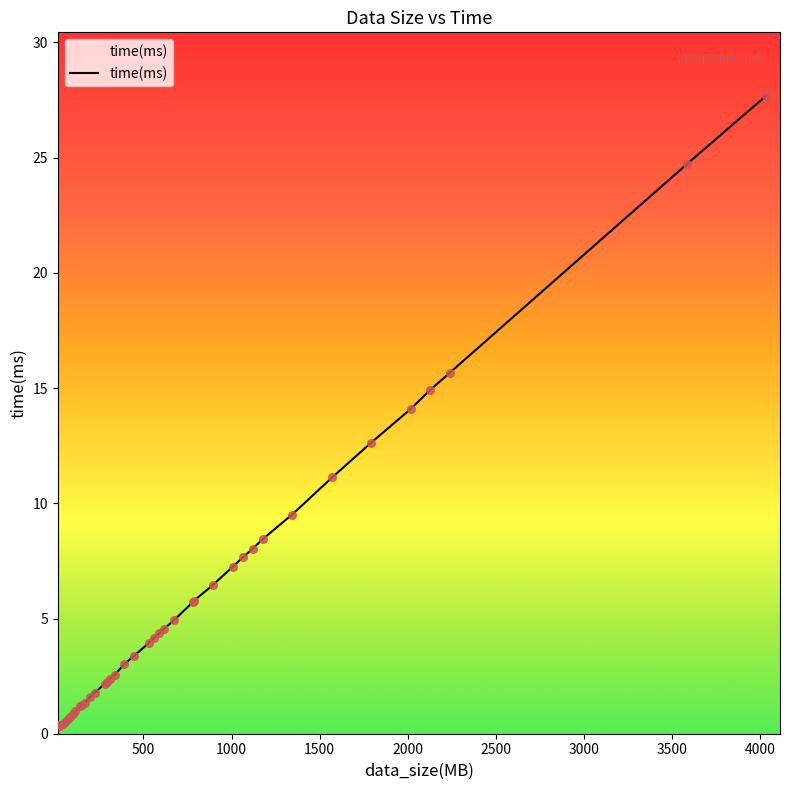

Which has a higher value, 2128 or 786?

2128